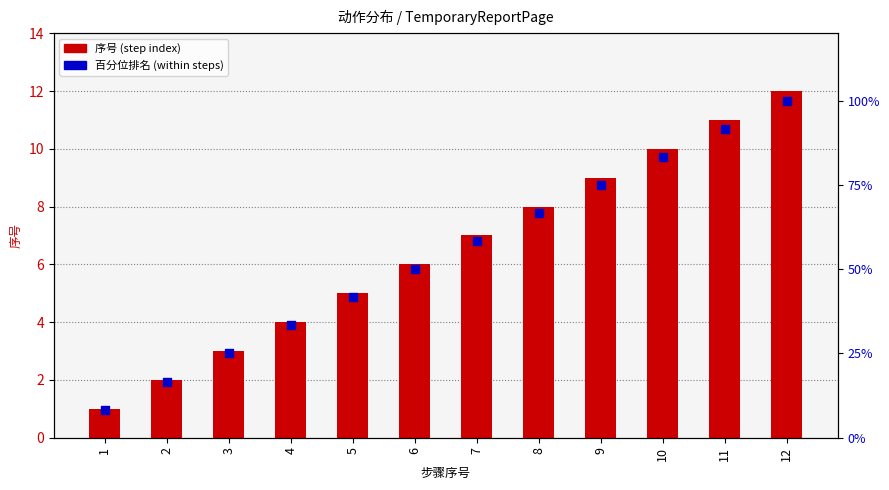

Is the value of 百分位排名 at 6 greater than the value of 序号 (step count) at 3?

Yes